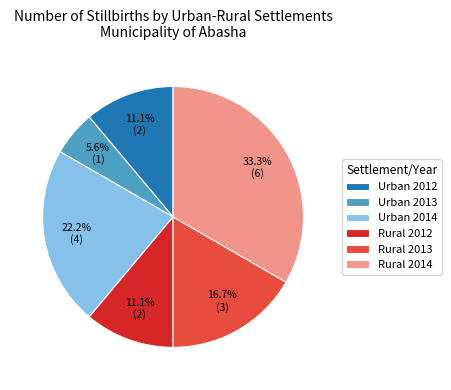

How many slices are in this pie chart?

6